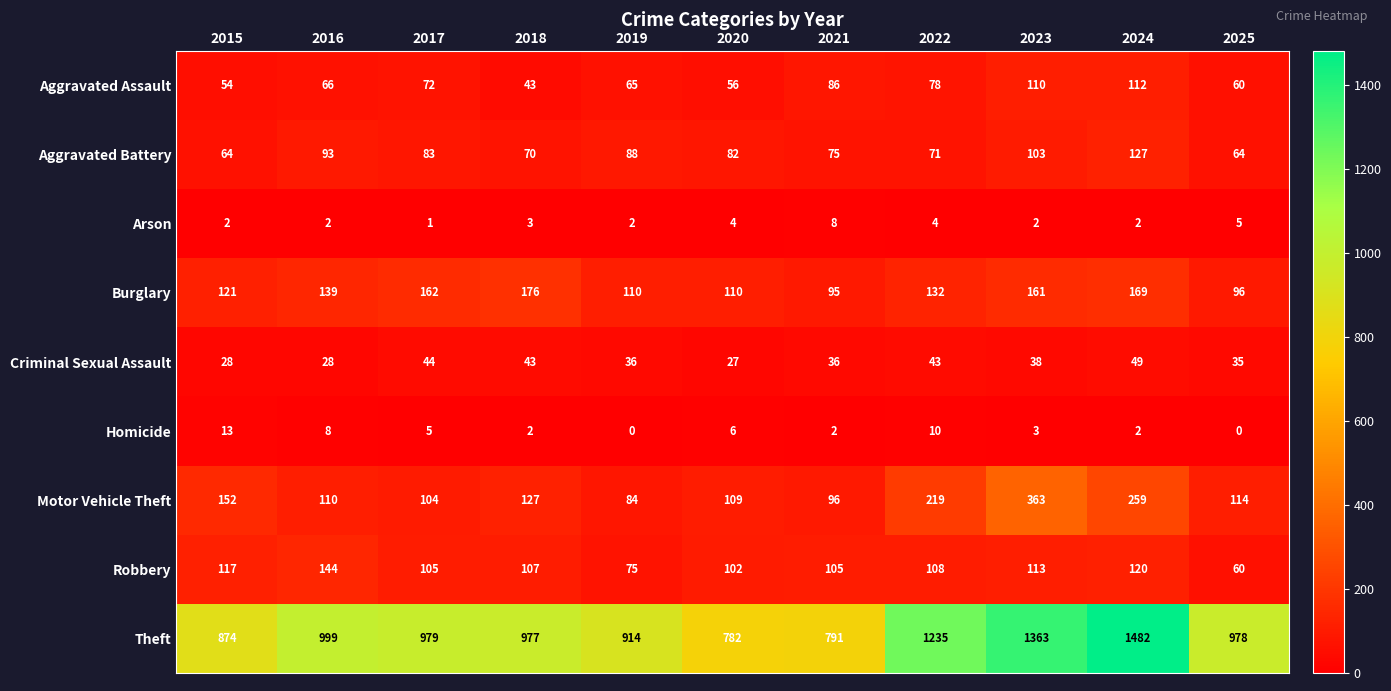

What is the sum of the Aggravated Assault values at 2015 and 2020?

110